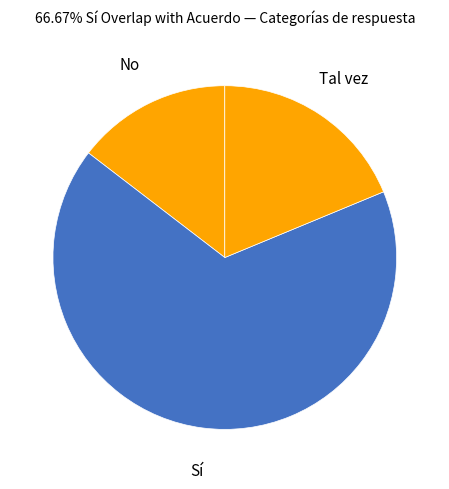

How many slices are in this pie chart?

3